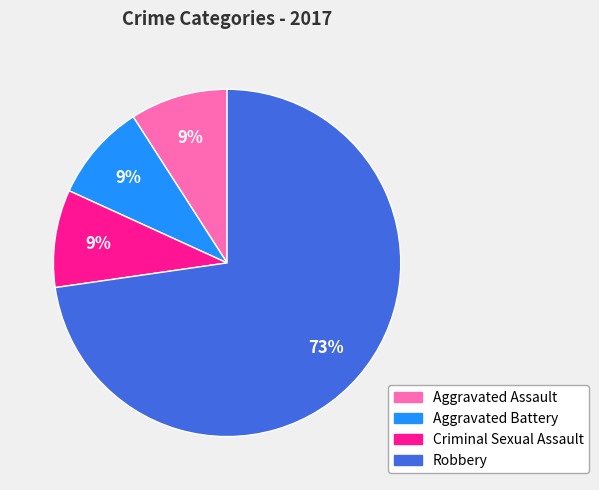

Combined, do Criminal Sexual Assault and Aggravated Battery account for over 50%?

No